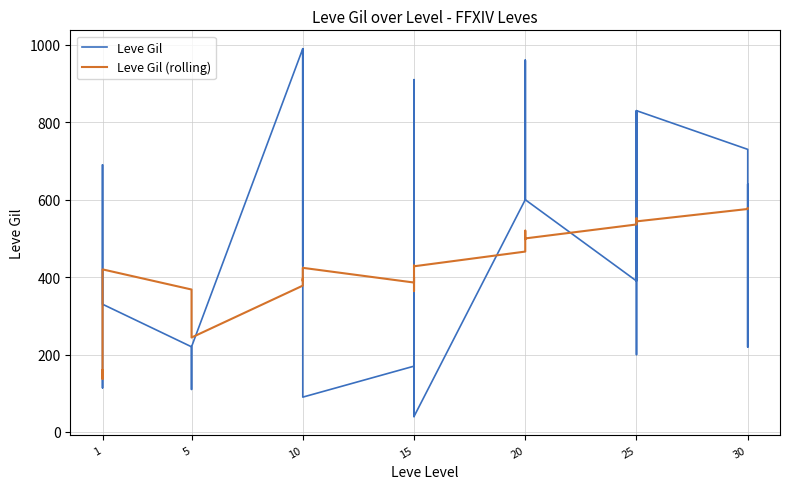

Reading left to right, transcribe all the data shown in this chart.

Leve Gil: 160	114	115	690	690	330	220	110	220	220	220	220	990	430	990	990	990	90	170	910	170	40	910	40	600	960	600	600	960	600	390	820	830	200	830	830	730	220	640	220
Leve Gil (rolling): 160	137	323	330	418	420	368	322	296	272	256	244	378	384	396	390	408	424	386	400	378	364	430	428	466	492	520	512	498	500	536	546	548	552	546	544	576	576	578	578